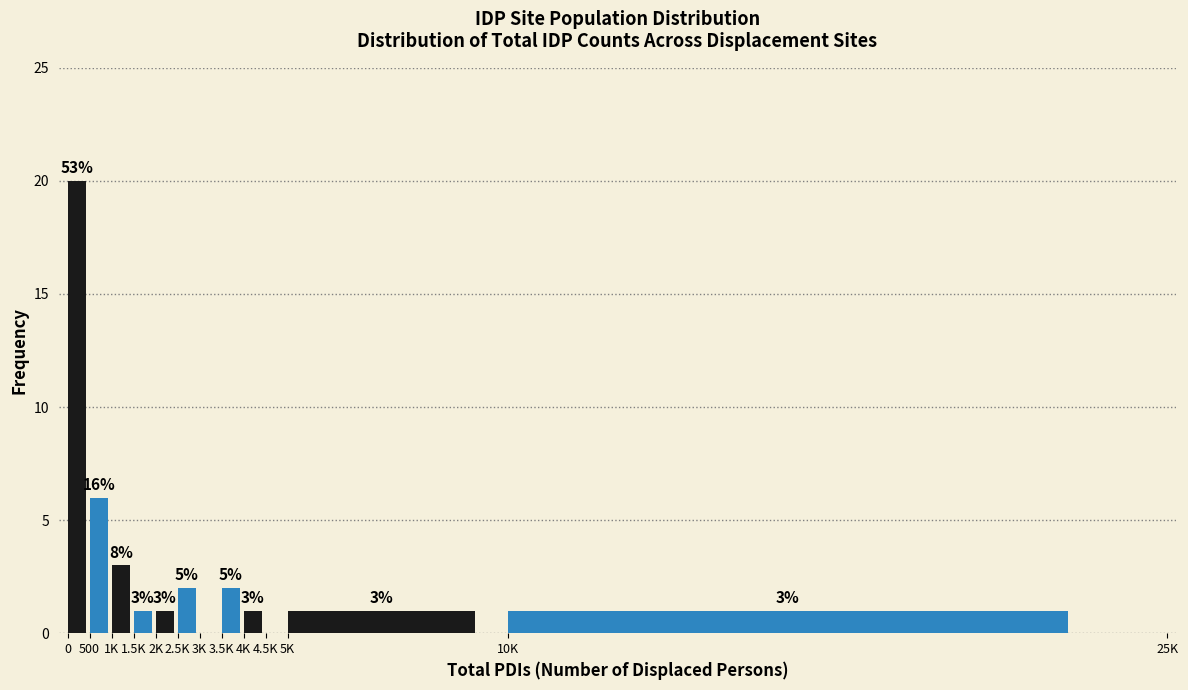

Reading left to right, transcribe all the data shown in this chart.

0=20	500=6	1K=3	1.5K=1	2K=1	2.5K=2	3K=0	3.5K=2	4K=1	4.5K=0	5K=1	10K=1